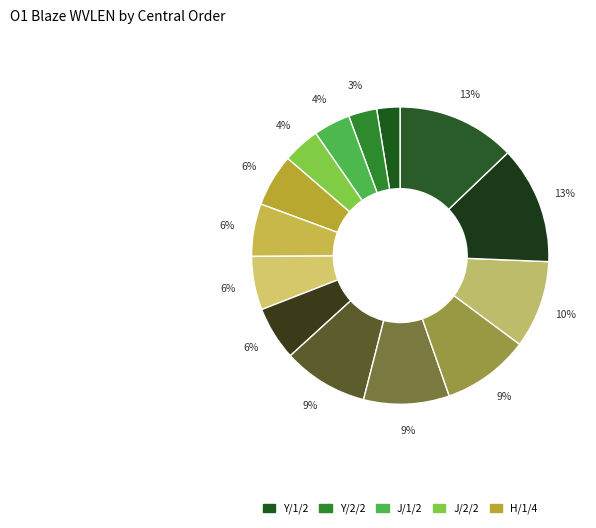

How many slices are in this pie chart?

14